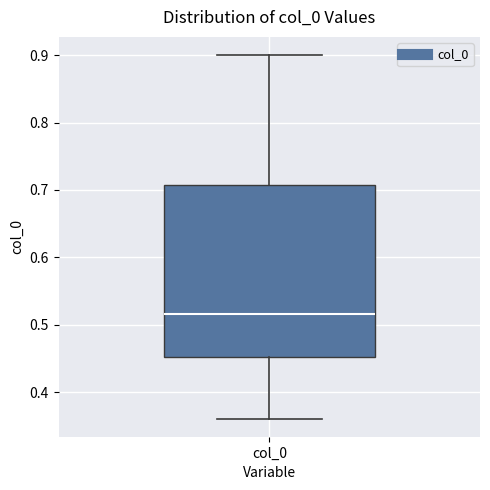

Where is the lower edge of the box for col_0 on the y-axis? The values are not printed on the chart, so give them approximately, as read against the axis.

0.45